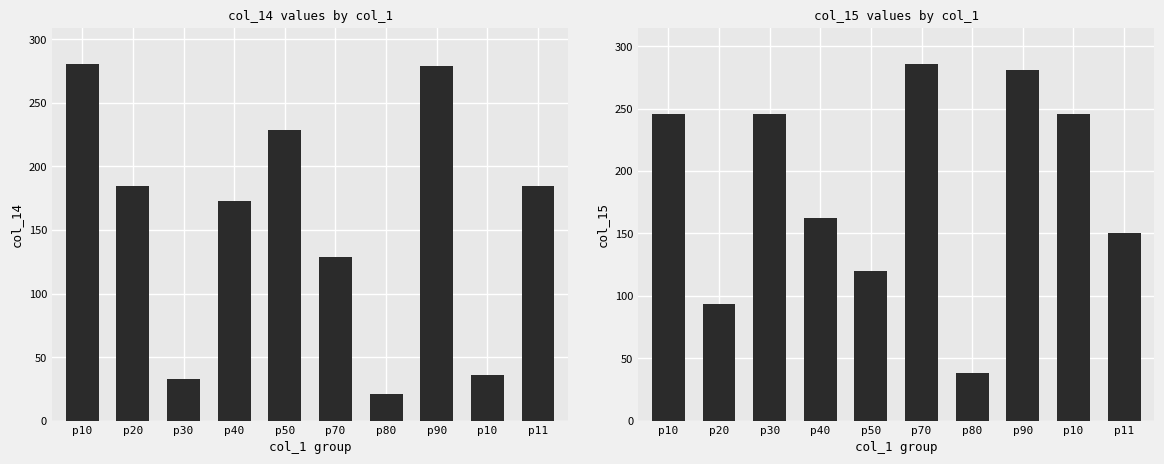

At which category is the sum across all series the highest?

p90